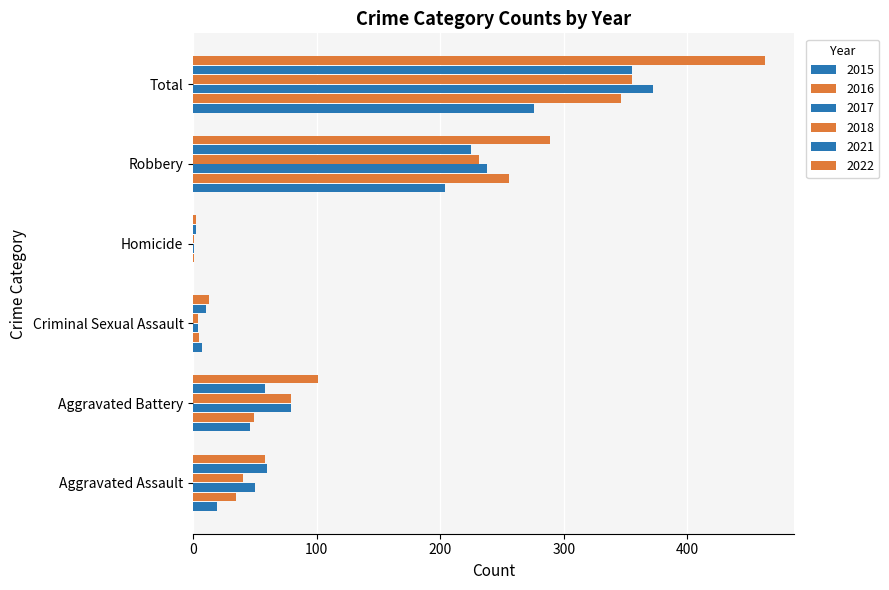

Reading right to left, transcribe all the data shown in this chart.

2015: 276	204	0	7	46	19
2016: 346	256	1	5	49	35
2017: 372	238	1	4	79	50
2018: 355	231	1	4	79	40
2021: 355	225	2	10	58	60
2022: 463	289	2	13	101	58